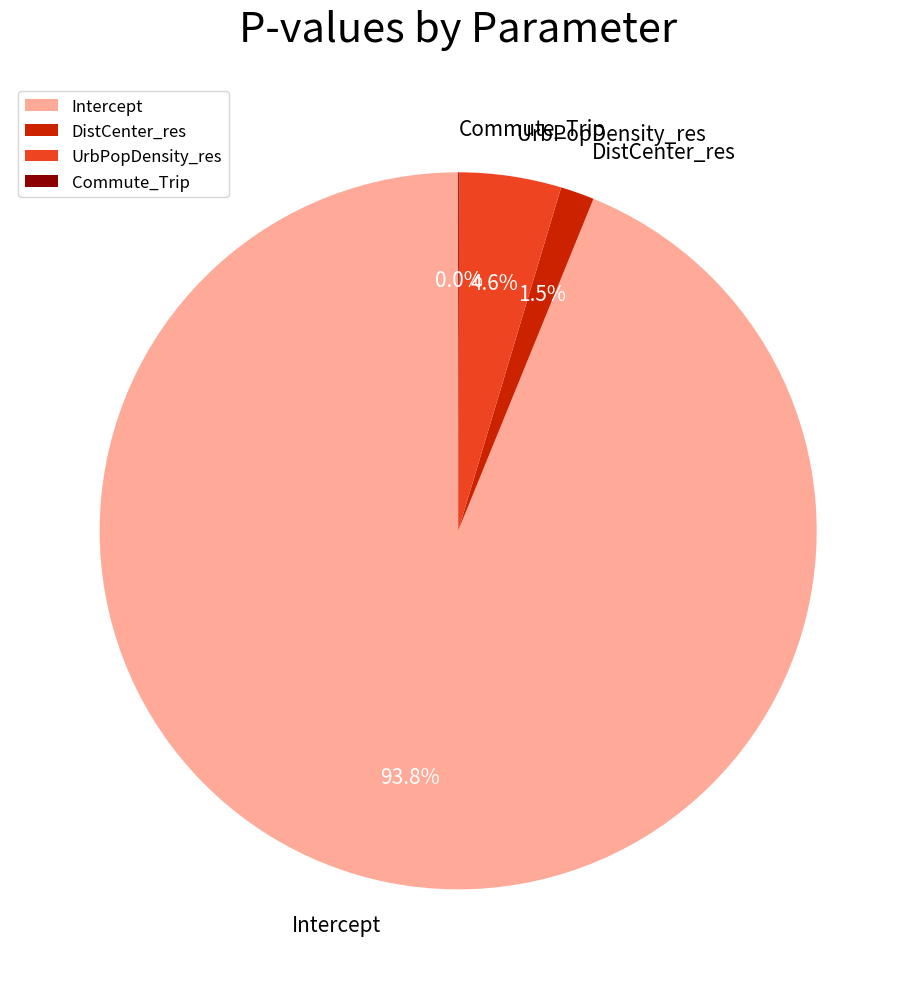

Combined, do Intercept and UrbPopDensity_res account for over 50%?

Yes